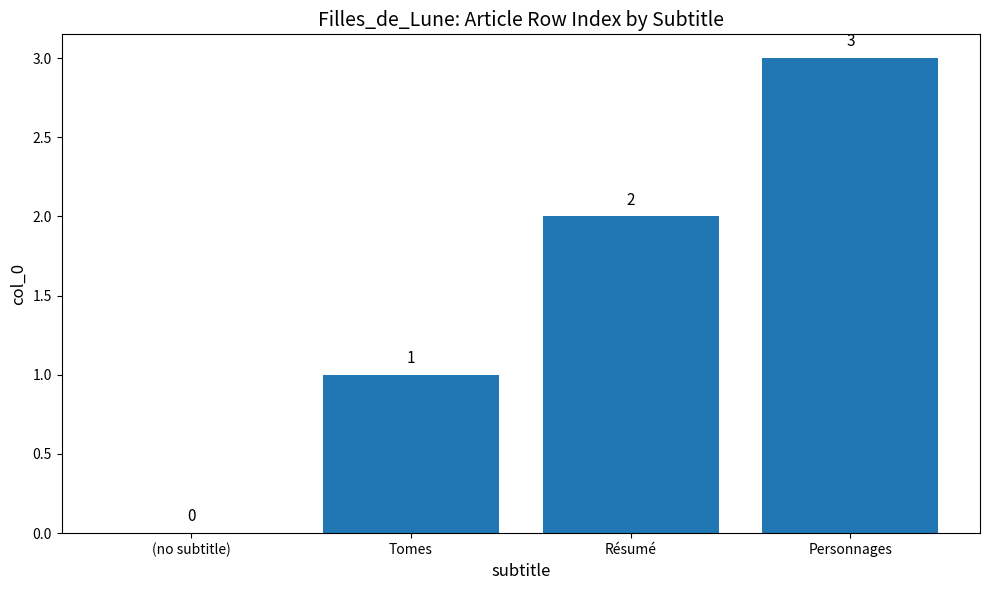

Which has a higher value, Résumé or Tomes?

Résumé